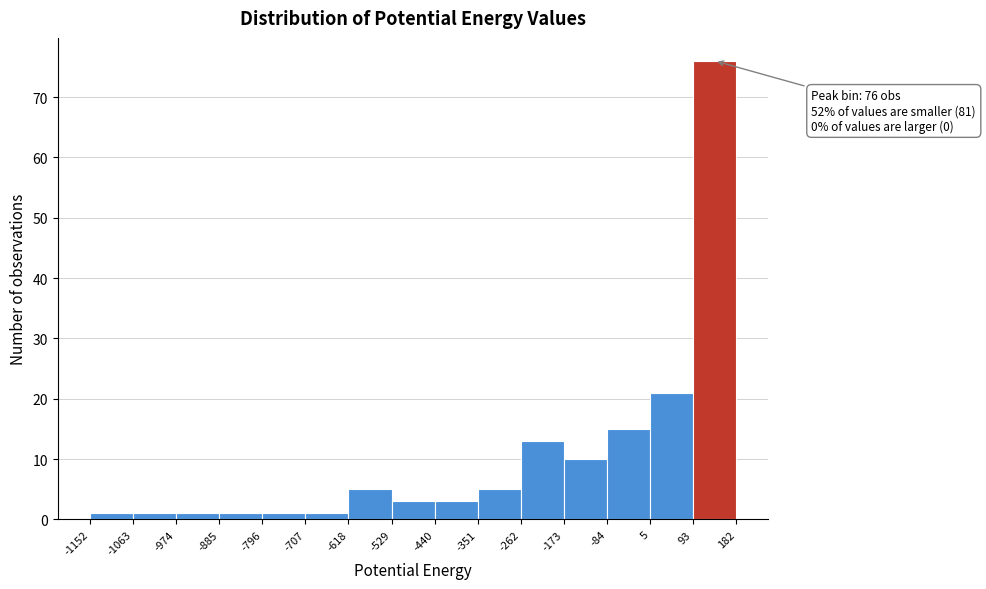

Over which range of the x-axis is the bar tallest?

93 to 182